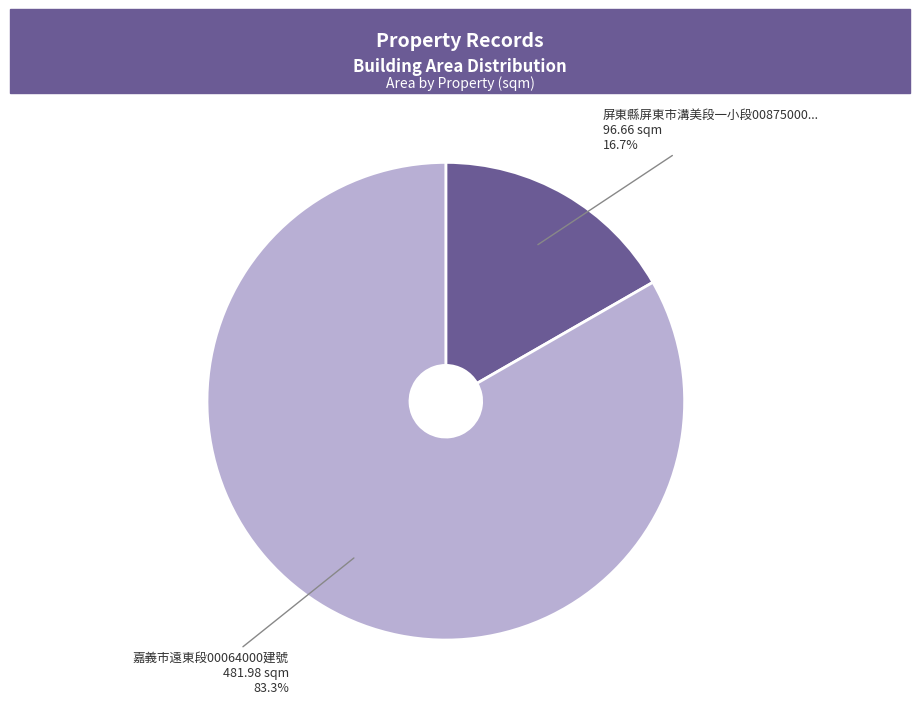

Is there any slice that represents more than half of the pie?

Yes